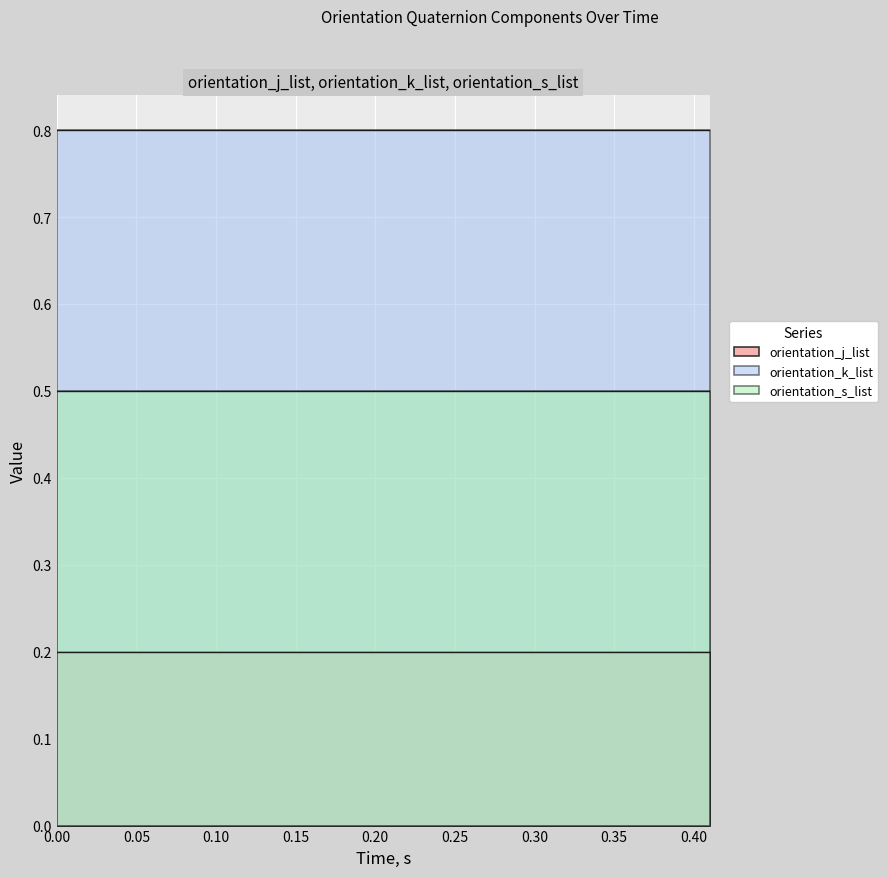

True or false: orientation_k_list has a value of 0.8 at 11.

True